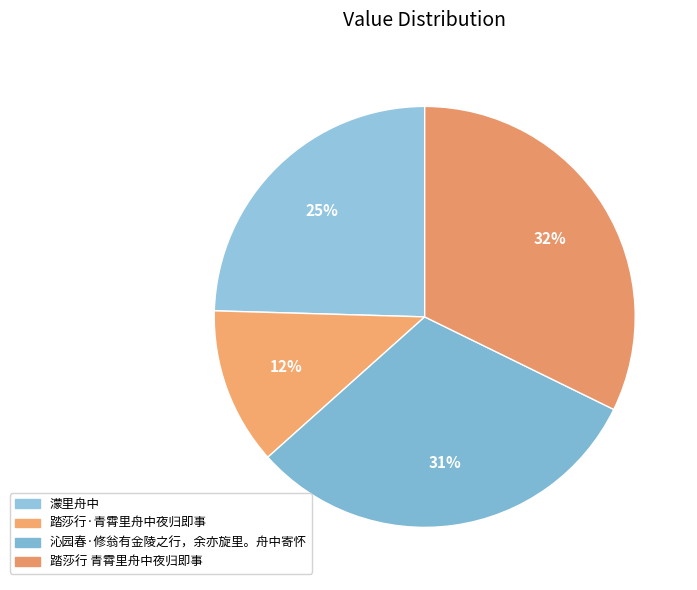

How many slices are in this pie chart?

4